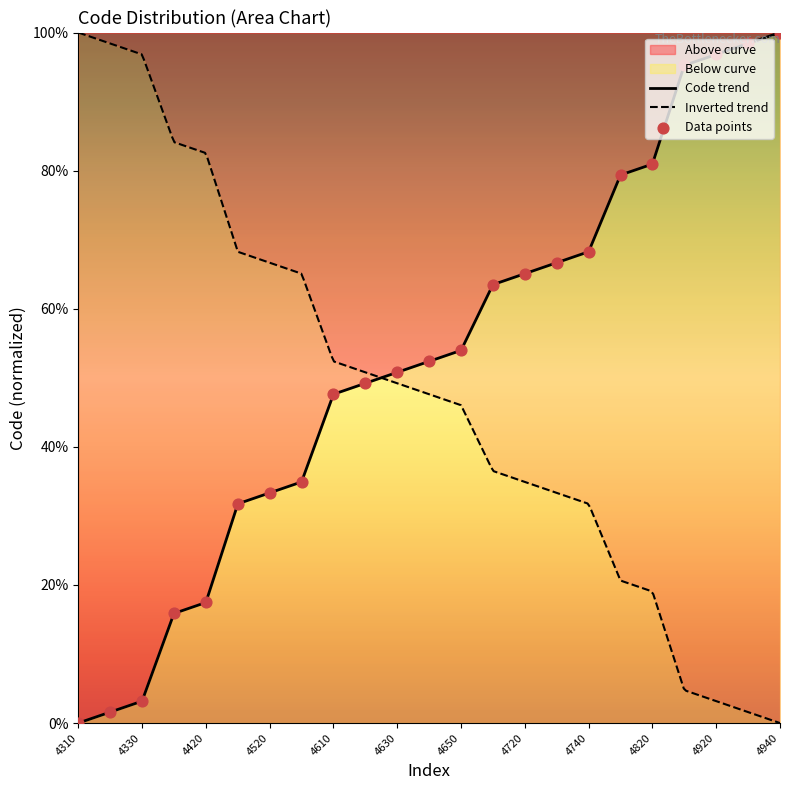

Between 4420 and 4510, which is larger?

4510